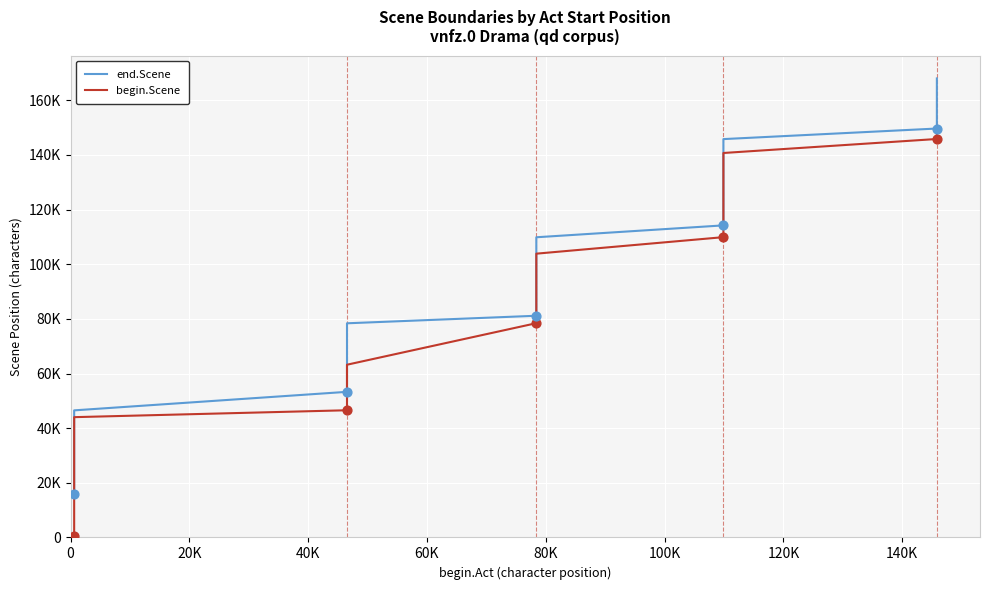

What are all the series names shown in the legend?

end.Scene, begin.Scene